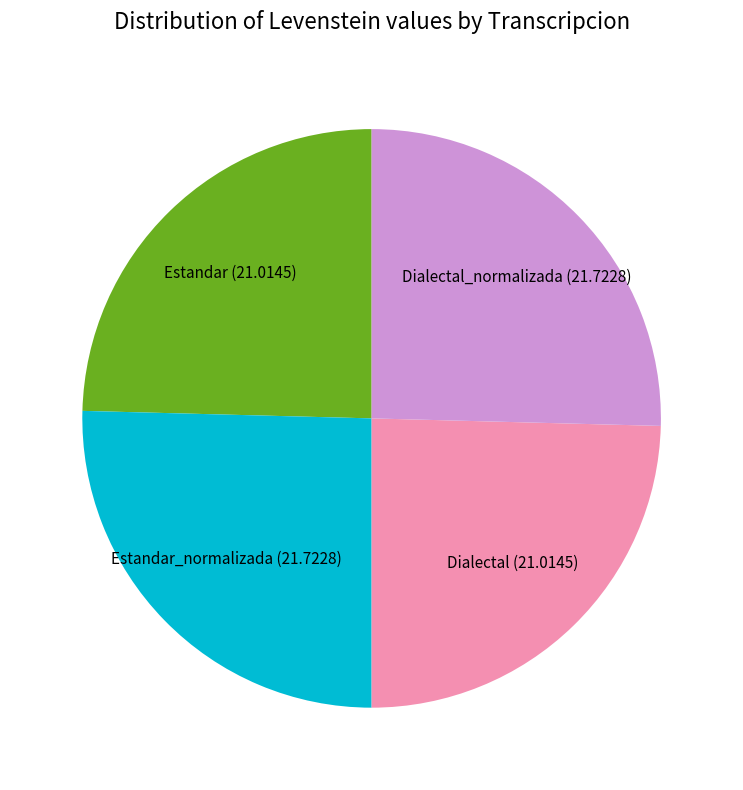

Is it true that Dialectal is 25% of the pie?

True